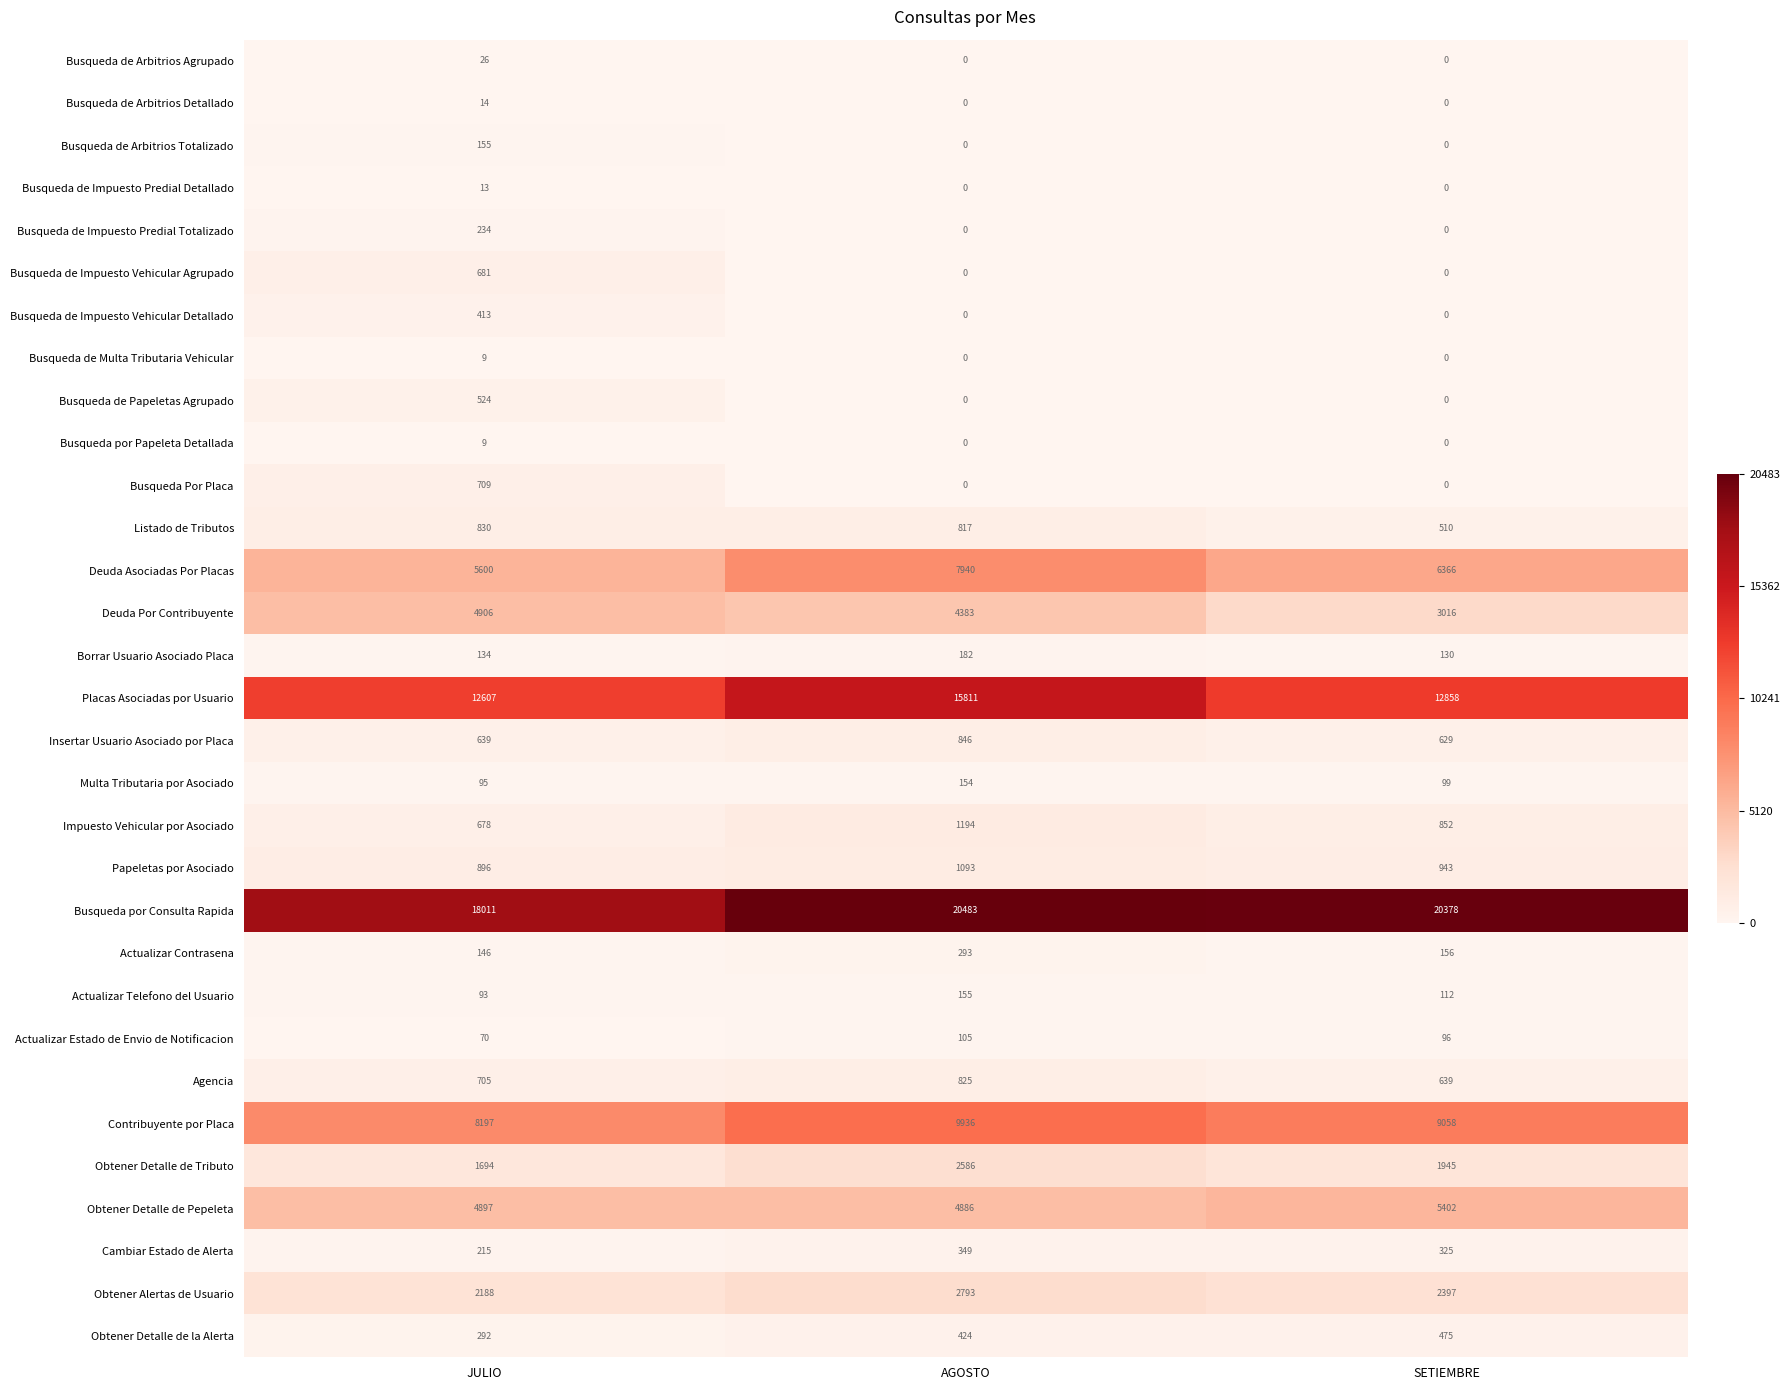

Is it true that Actualizar Telefono del Usuario equals 93 at JULIO?

True